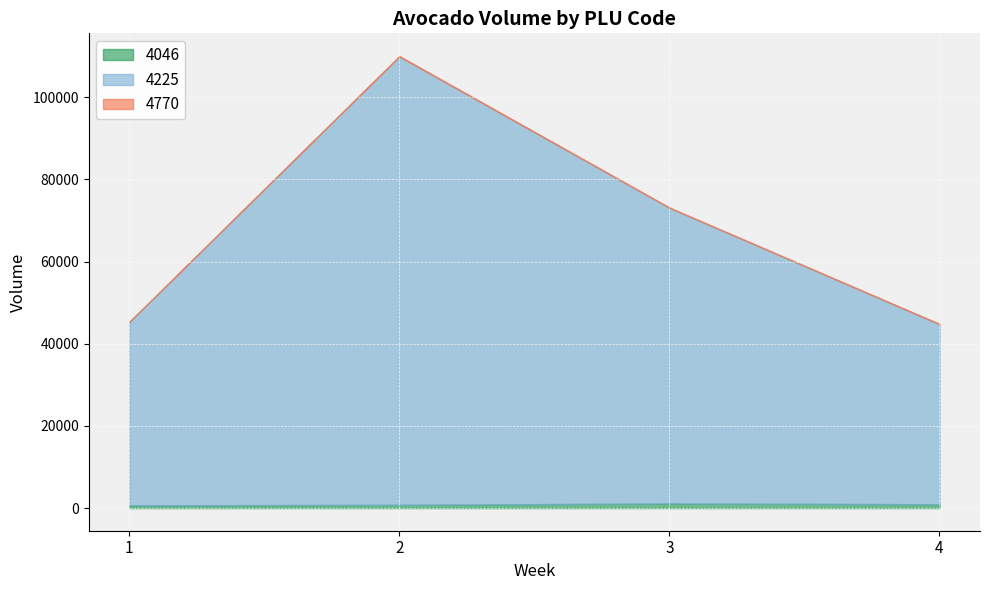

At which category does 4770 reach its first local peak?

2